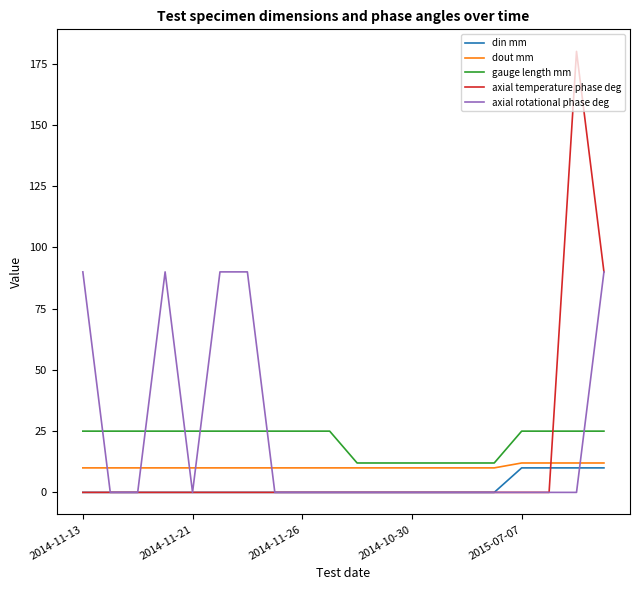

Which series has the largest range (max minus min)?

axial temperature phase deg